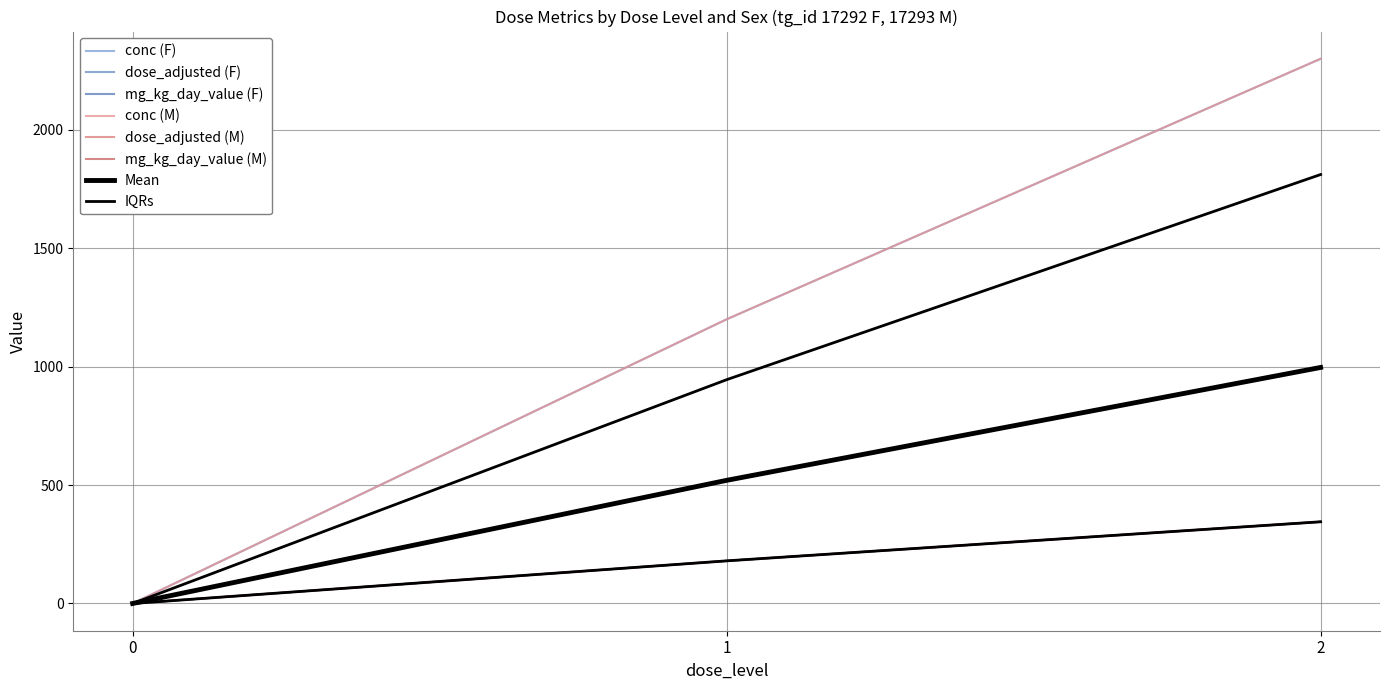

Reading right to left, list all the values displayed in this chart.

conc (F): 2300	1200	0
conc (M): 345	180	0
dose_adjusted (F): 345	180	0
dose_adjusted (M): 2300	1200	0
mg_kg_day_value (F): 345	180	0
mg_kg_day_value (M): 345	180	0